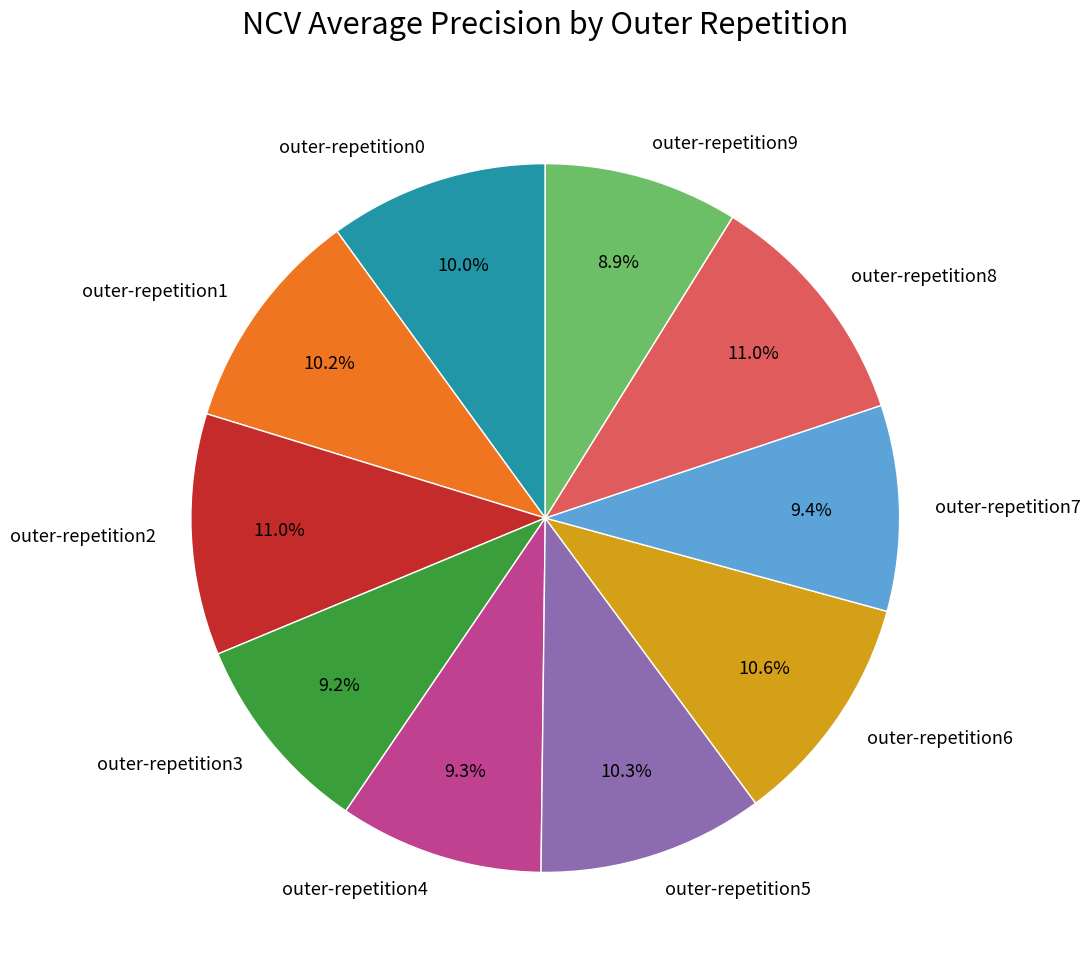

How many slices are in this pie chart?

10